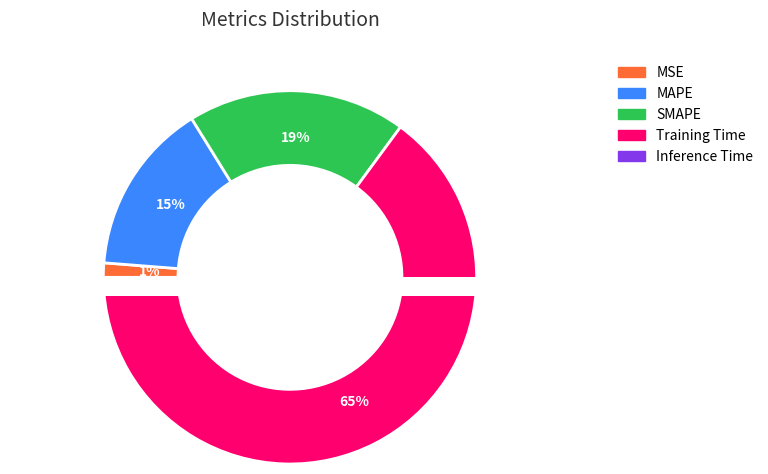

To the nearest percent, what percentage of the pie is SMAPE?

19%